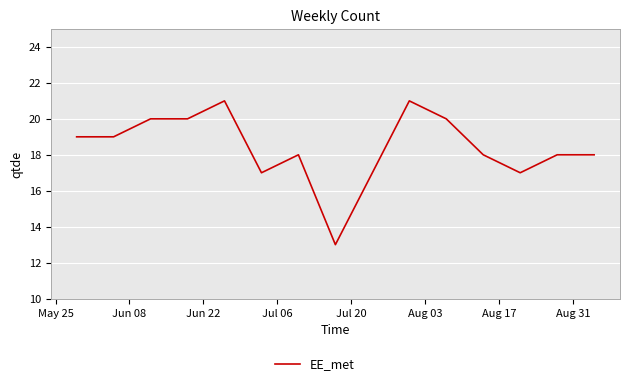

What is the maximum value shown in the chart?

21